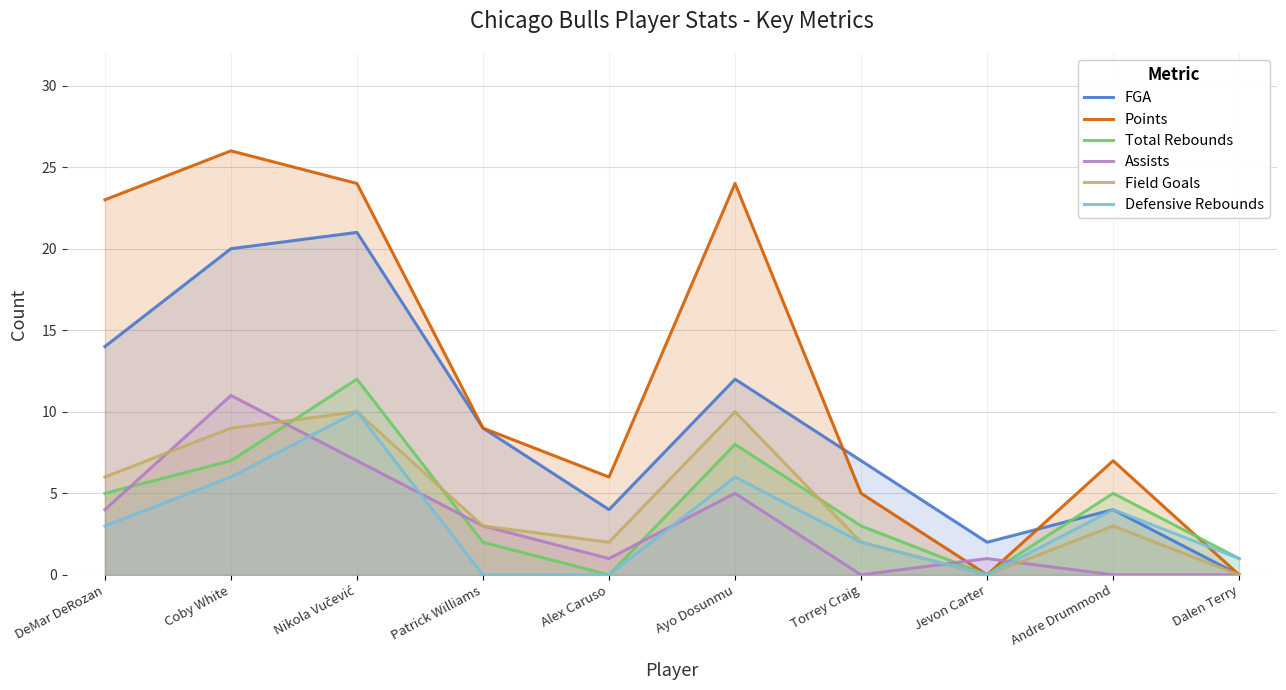

True or false: Defensive Rebounds has a value of 6 at Ayo Dosunmu.

True